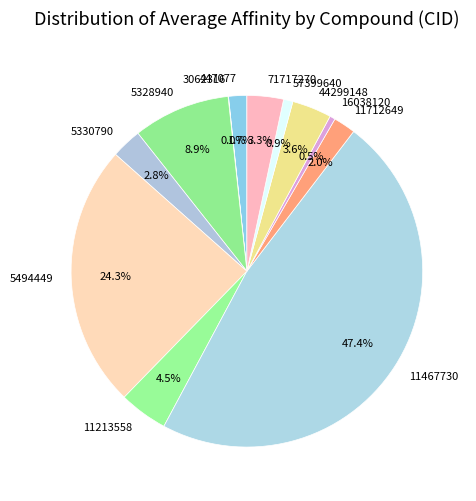

What is the largest slice in the pie chart?

11467730